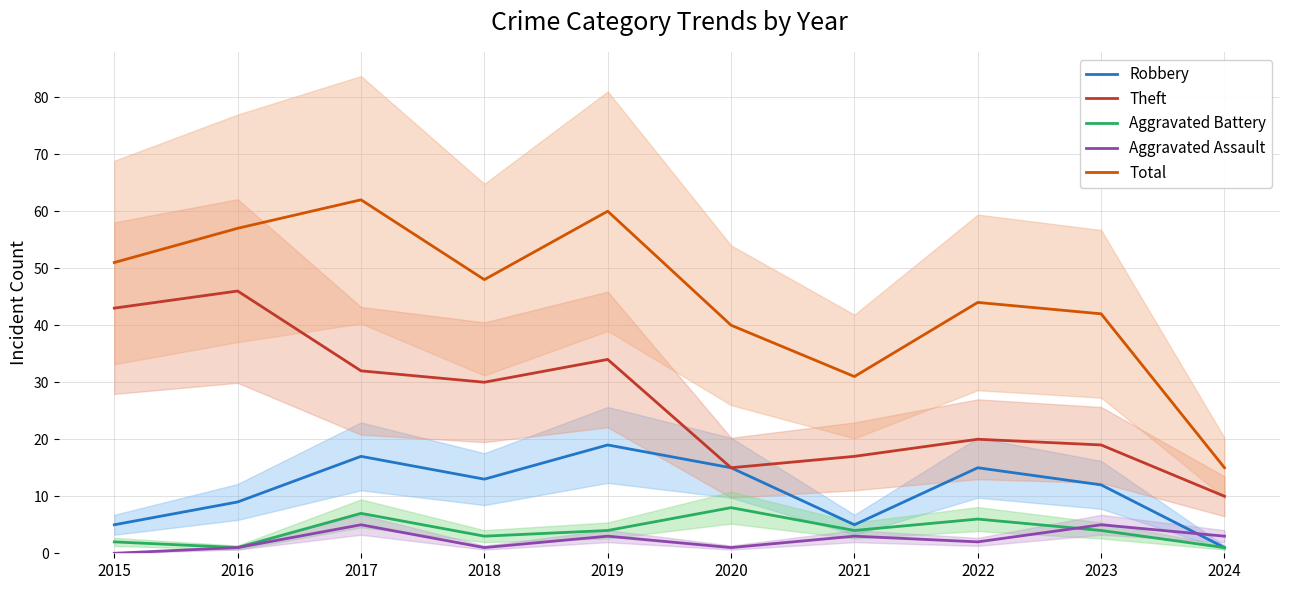

What is the difference between the maximum and second lowest values in the Total series?

31